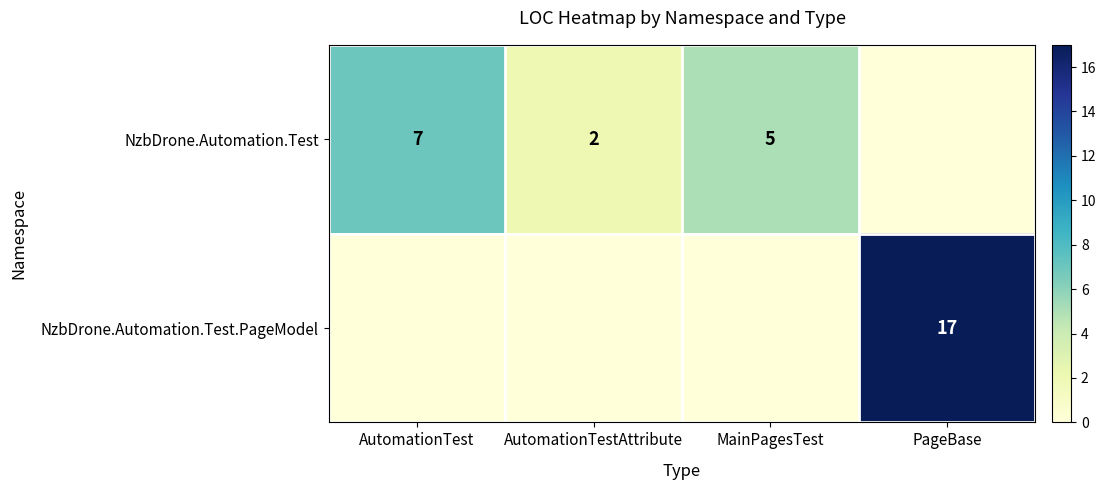

The NzbDrone.Automation.Test series shows 2 at MainPagesTest. True or false?

False